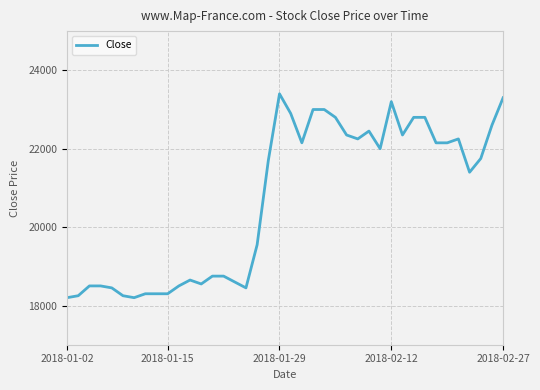

What is the sum of all values?

827800